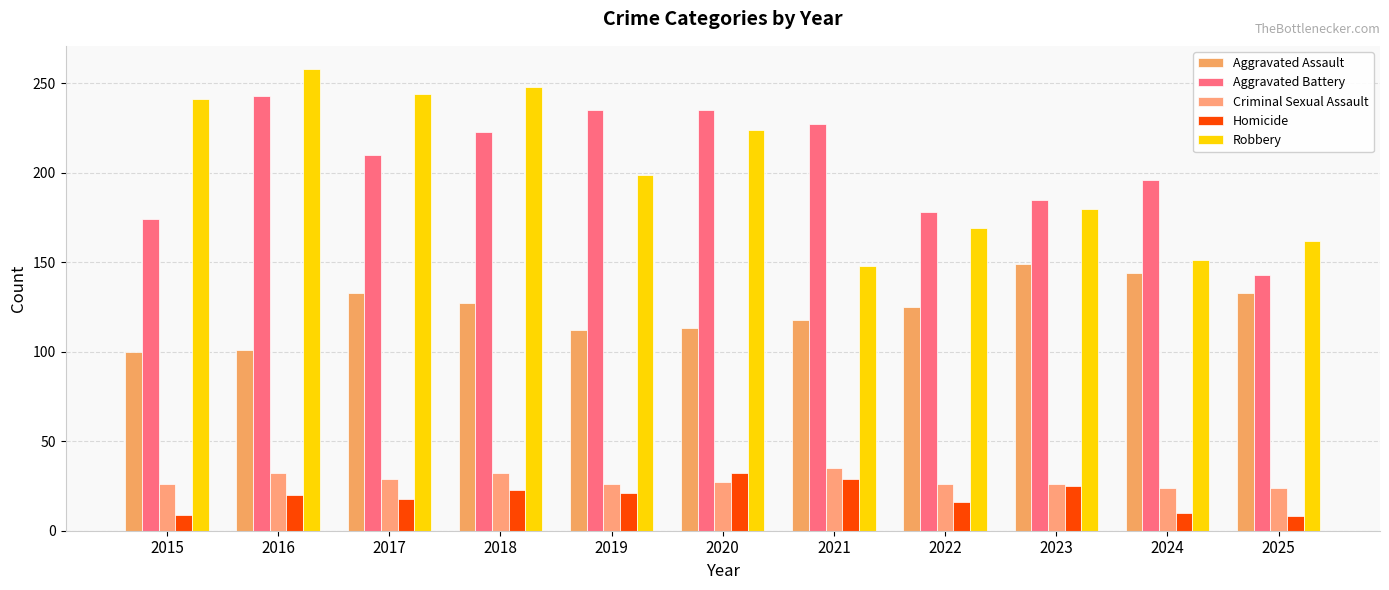

What is the maximum value for Criminal Sexual Assault?

35